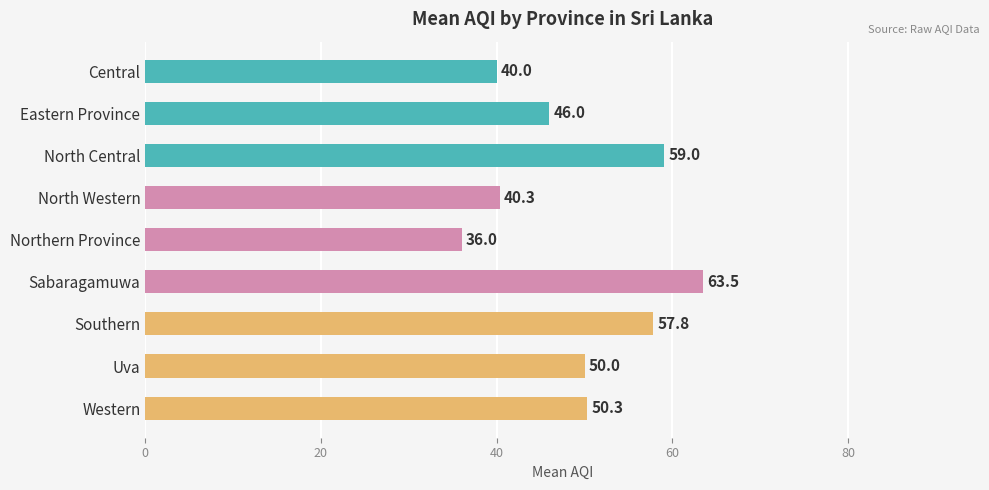

How many data points are less than 50?

4